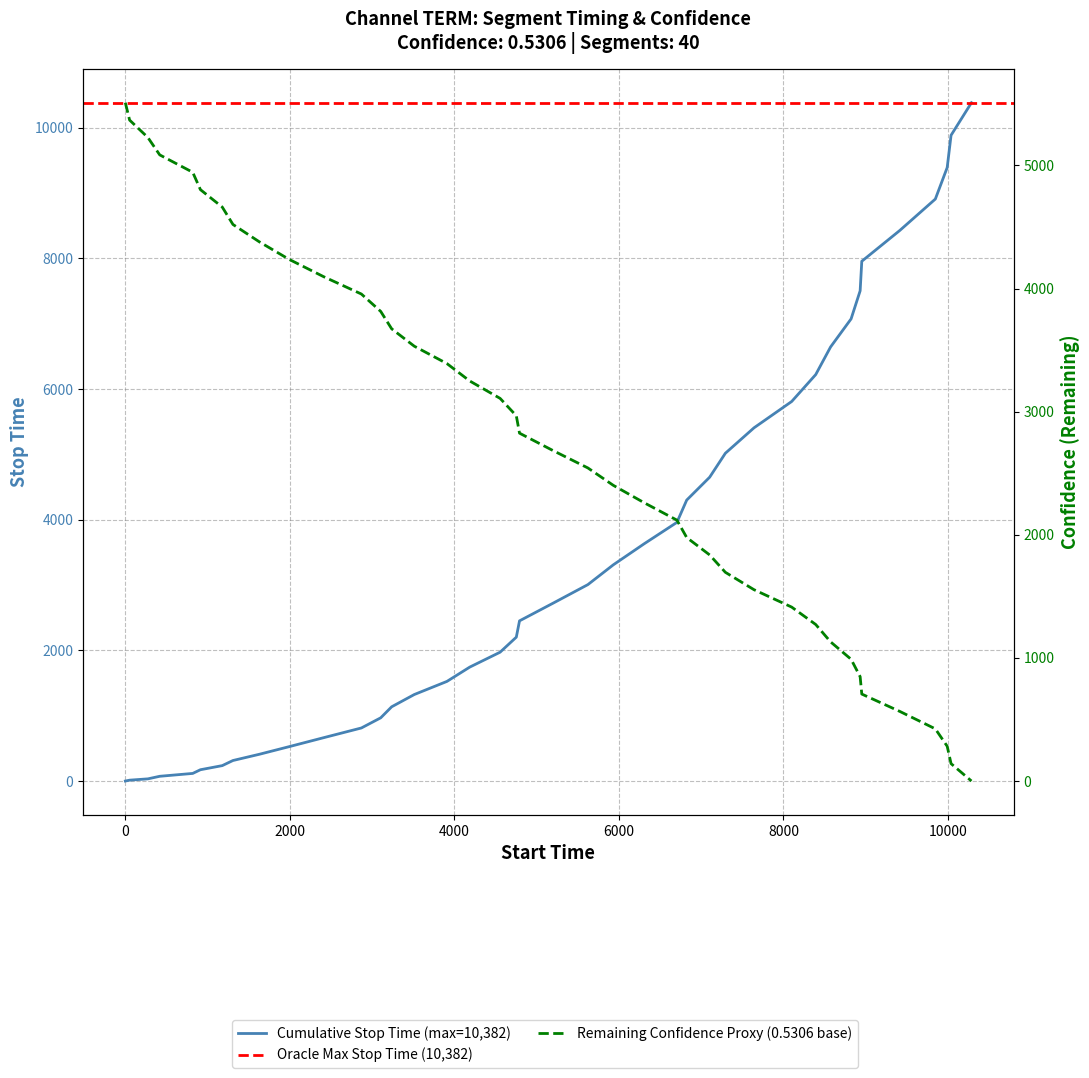

Where is the data nearest to the value 2754?

5199